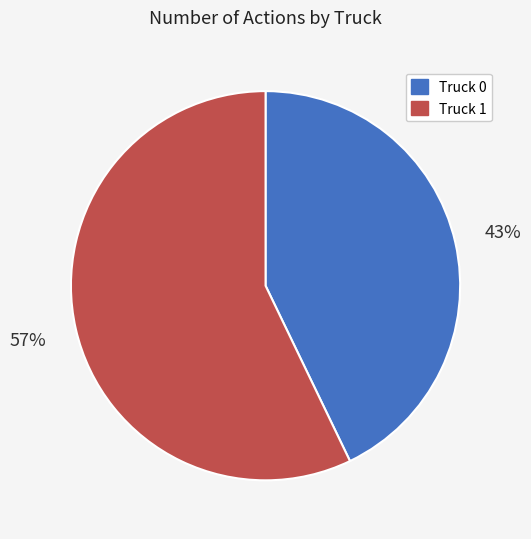

What percentage is the Truck 0 slice, to the nearest percent?

43%